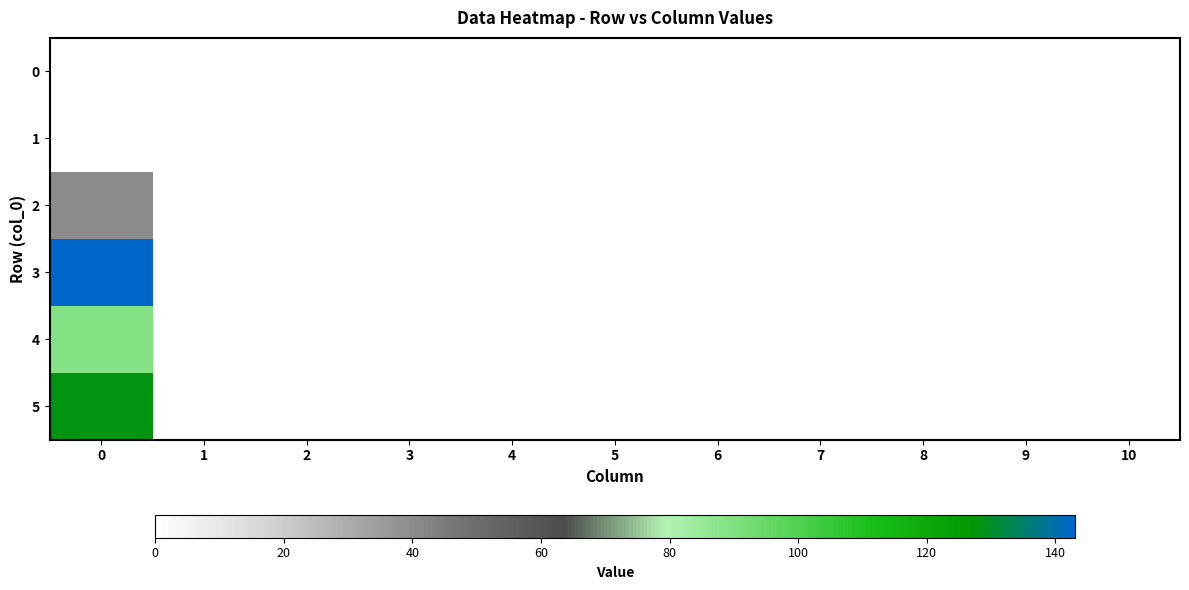

Which series has the largest total across all categories?

3